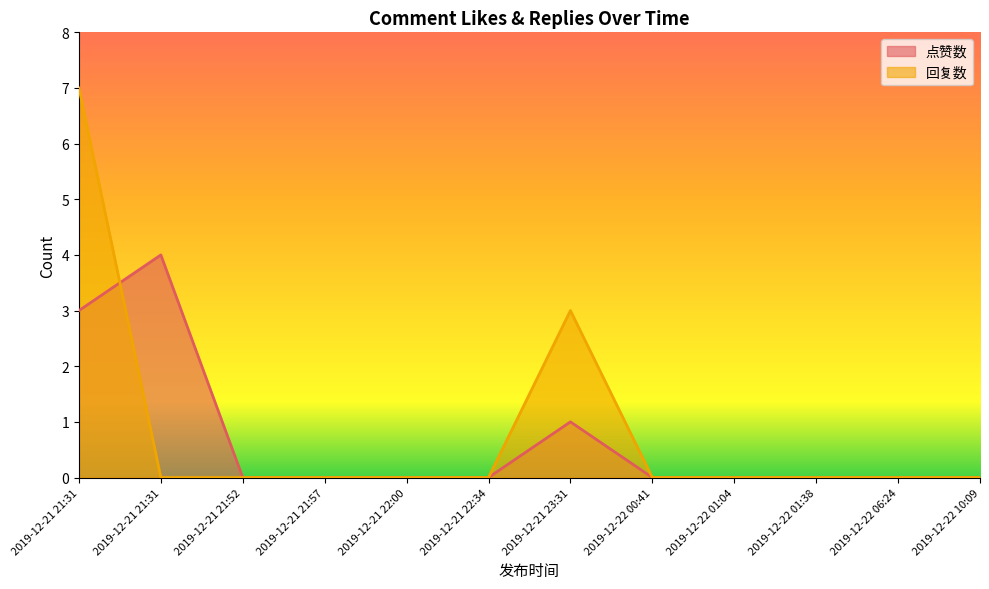

True or false: 点赞数 has a value of 2 at 2019-12-21 21:52.

False